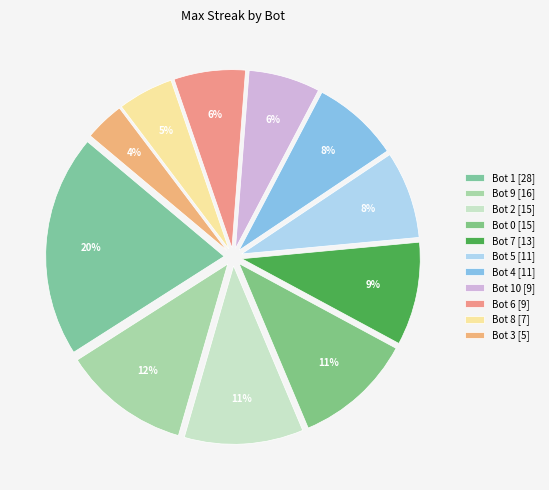

Count the number of slices in the pie.

11